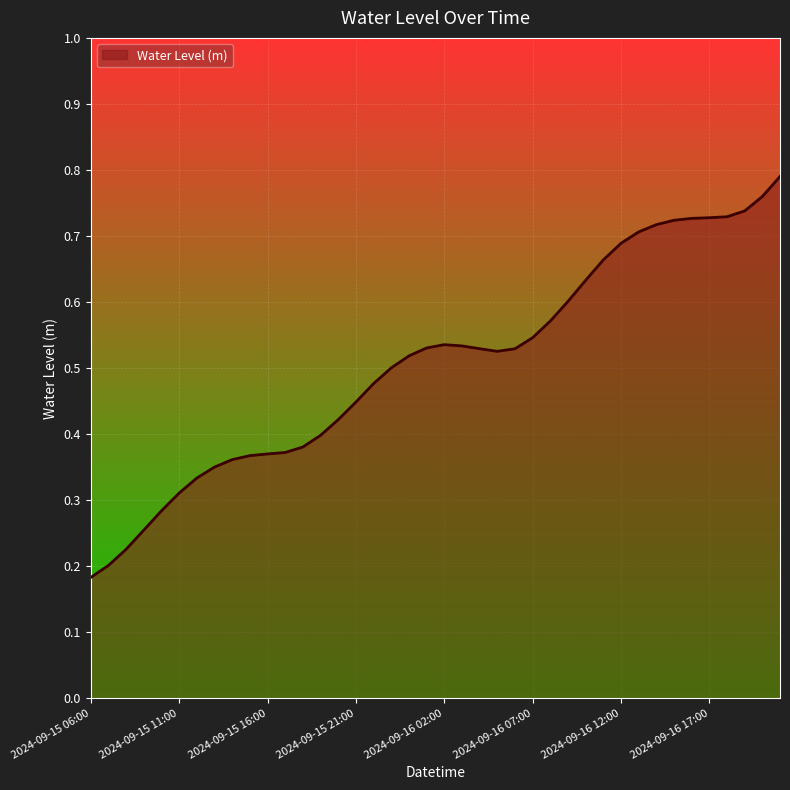

What is the average value?

0.5